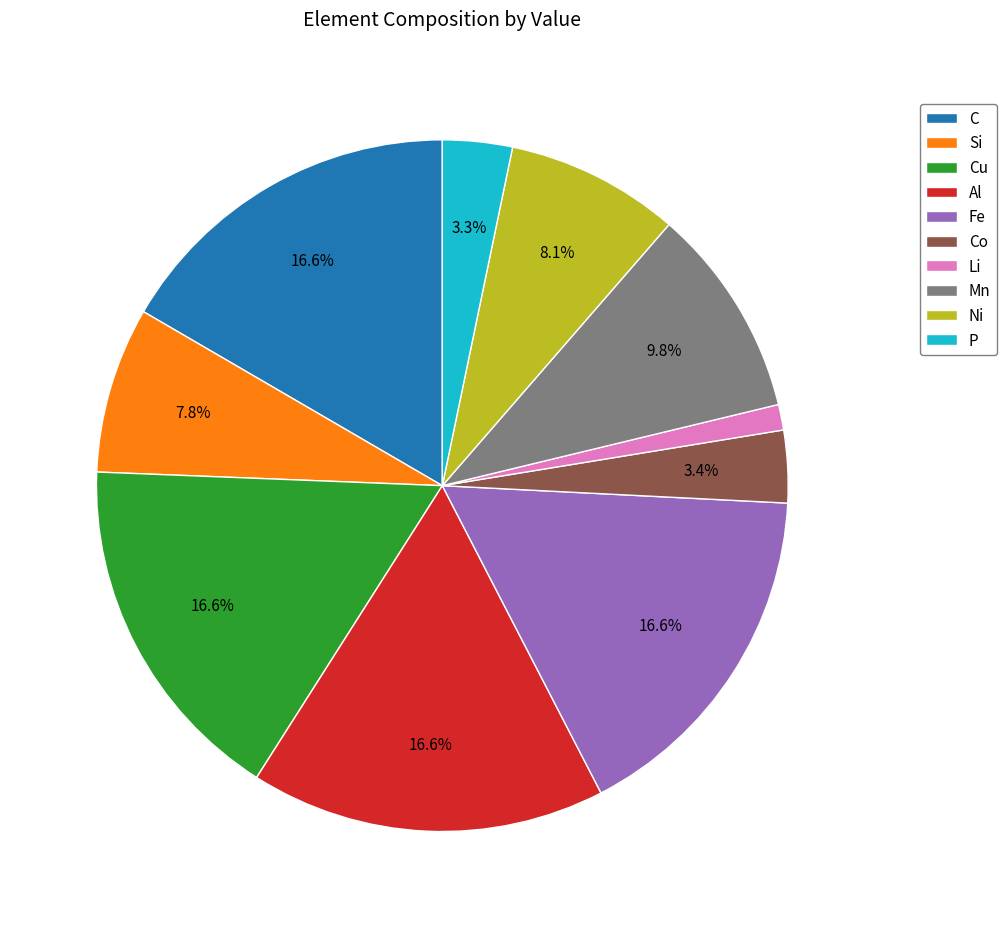

Does any single category account for the majority?

No